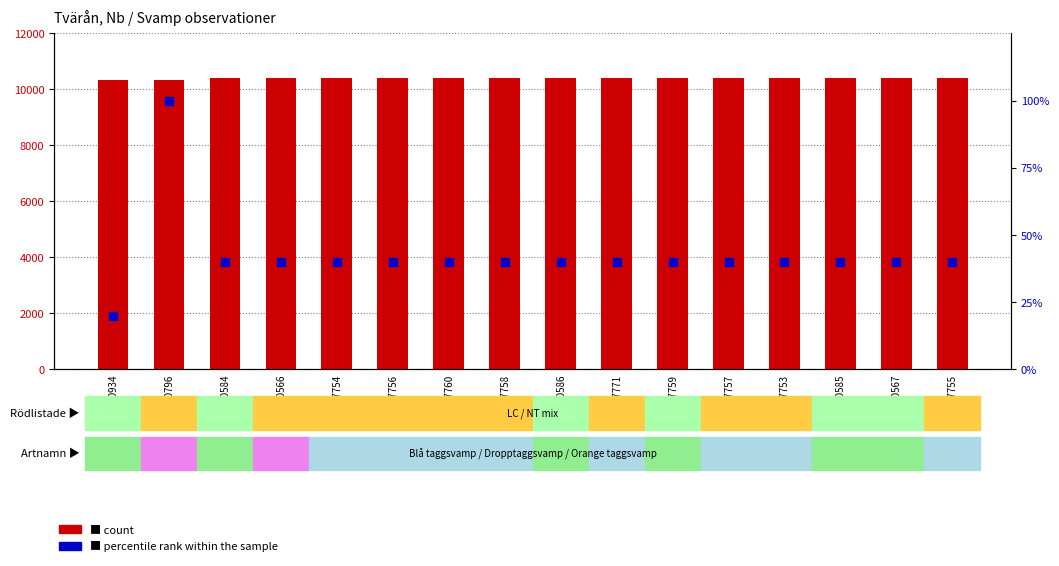

What are all the series names shown in the legend?

count, percentile rank within the sample